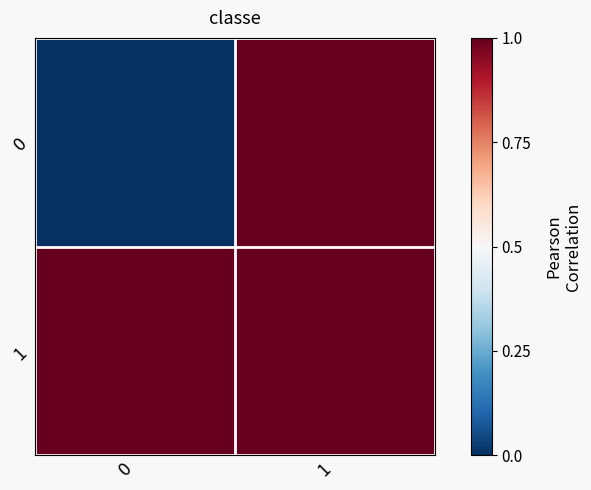

List the series in order of their peak value, lowest first.

0, 1